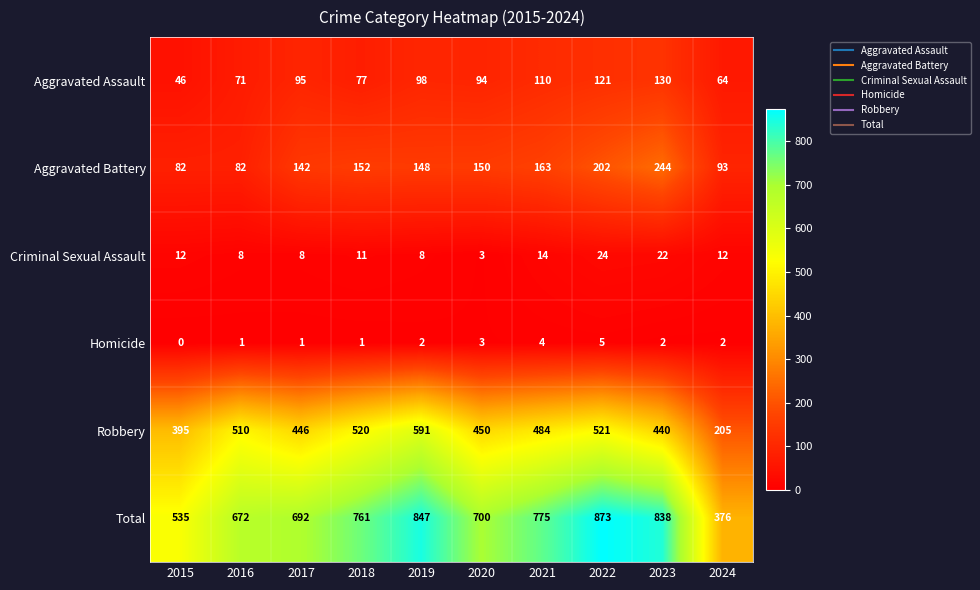

What is the average value of the Criminal Sexual Assault series?

12